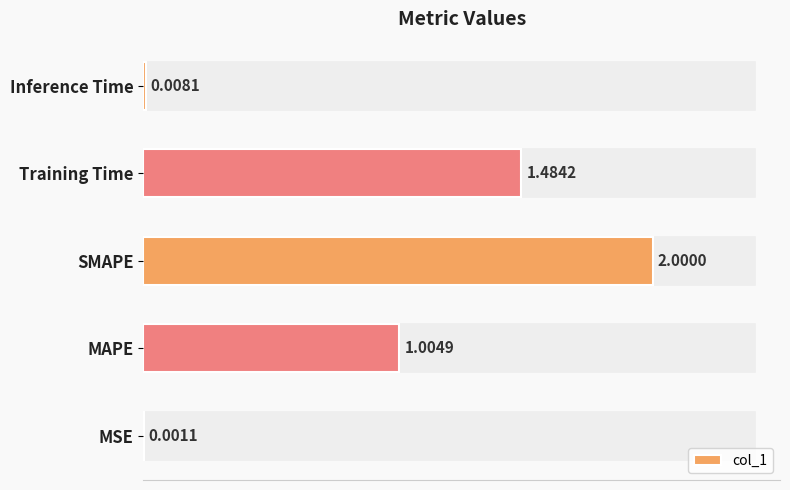

Does the chart contain stacked bars?

No